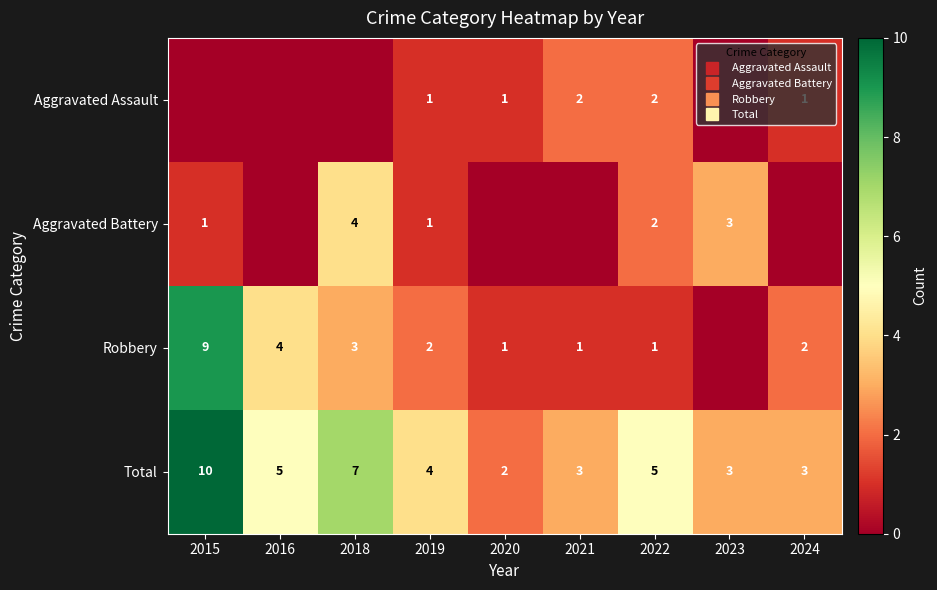

List the series in order of their peak value, lowest first.

Aggravated Assault, Aggravated Battery, Robbery, Total